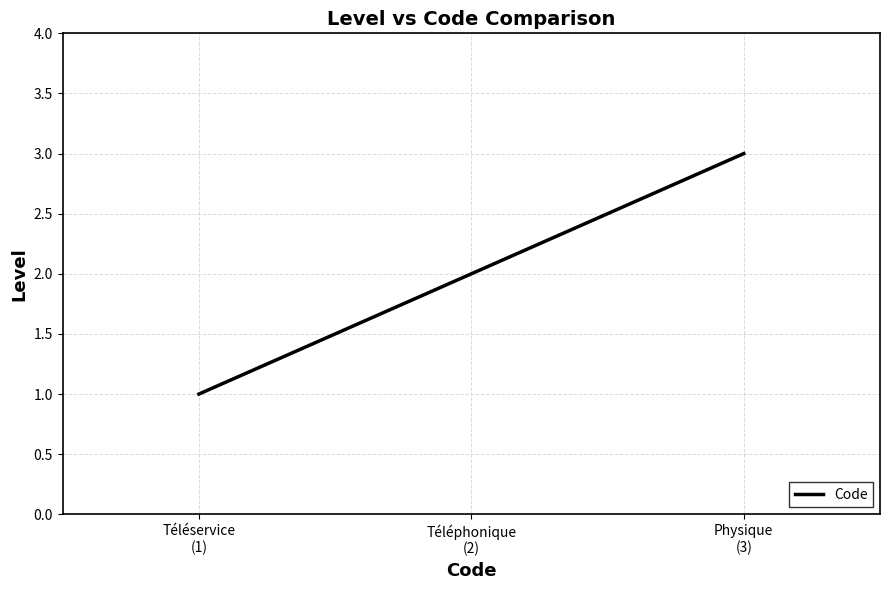

What is the greatest value displayed?

3